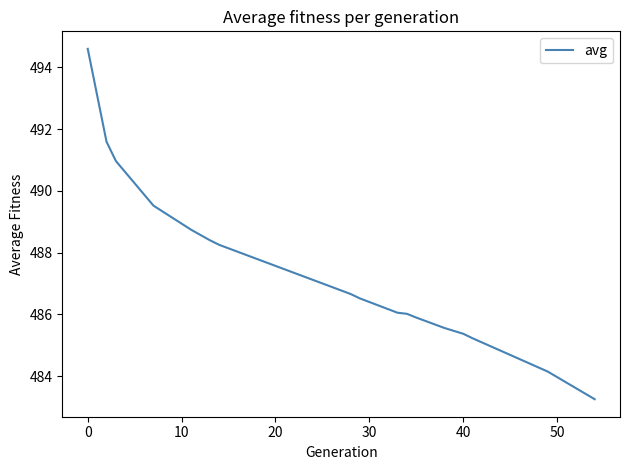

What is the maximum value shown in the chart?

494.6